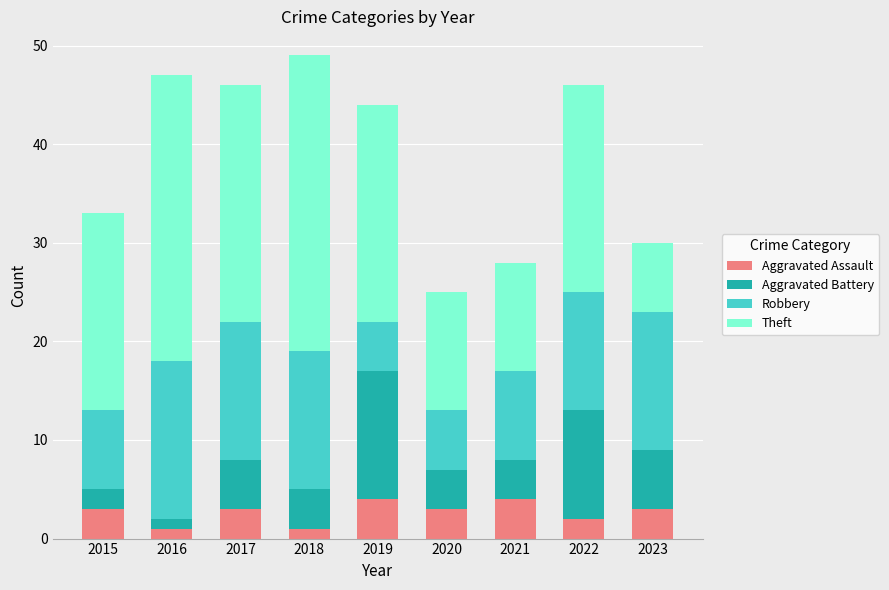

The Aggravated Assault series shows 1 at 2018. True or false?

True